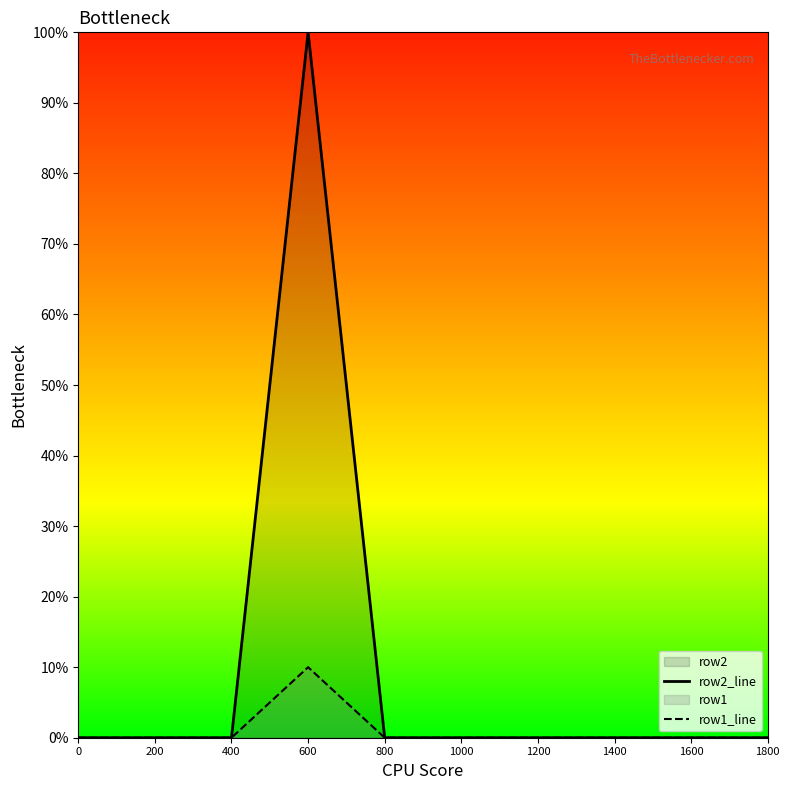

At which category does row2 reach its first local peak?

600